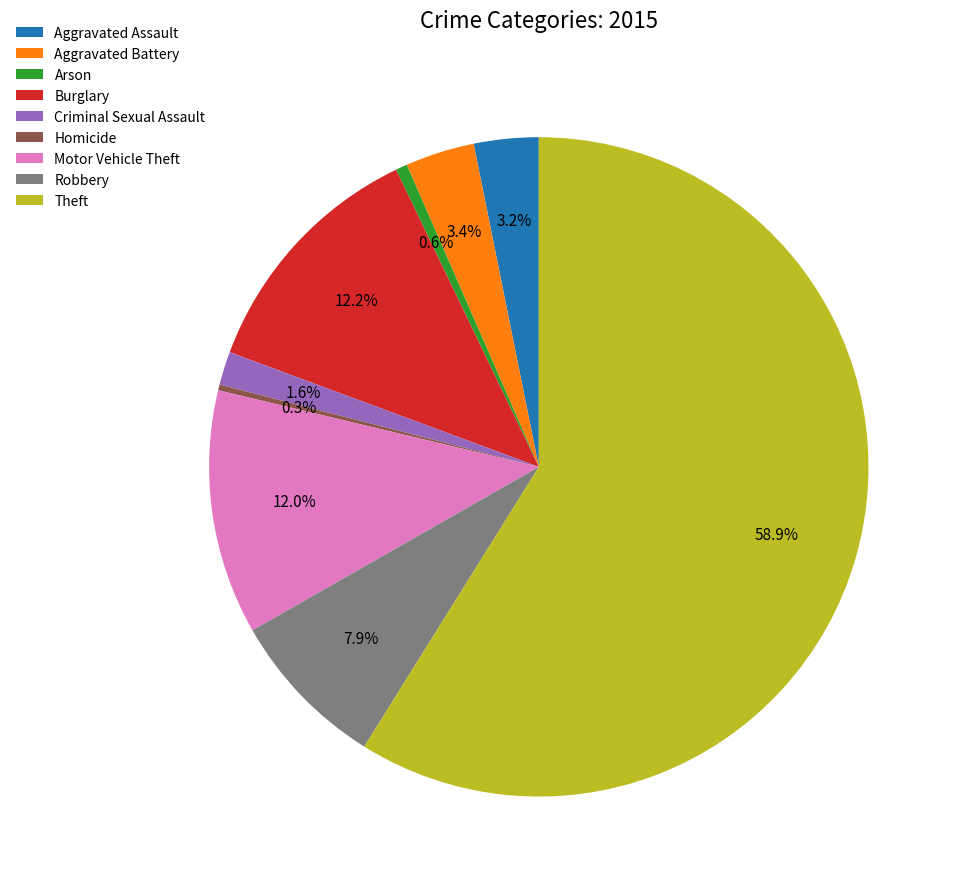

The Arson slice represents 1% of the pie. True or false?

True